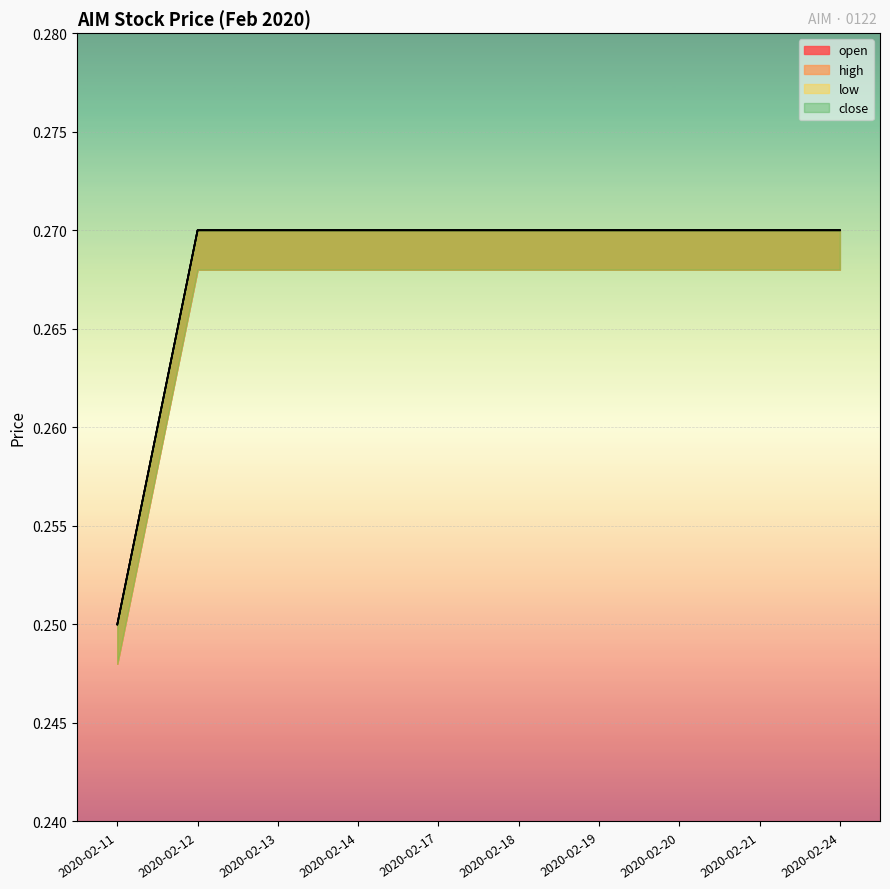

Which series has the largest range (max minus min)?

open